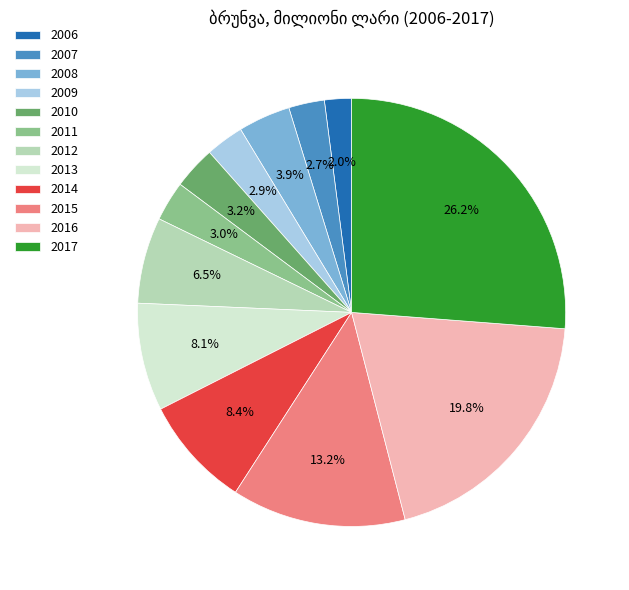

What is the ratio of the value at 2008 to the value at 2013?

0.5